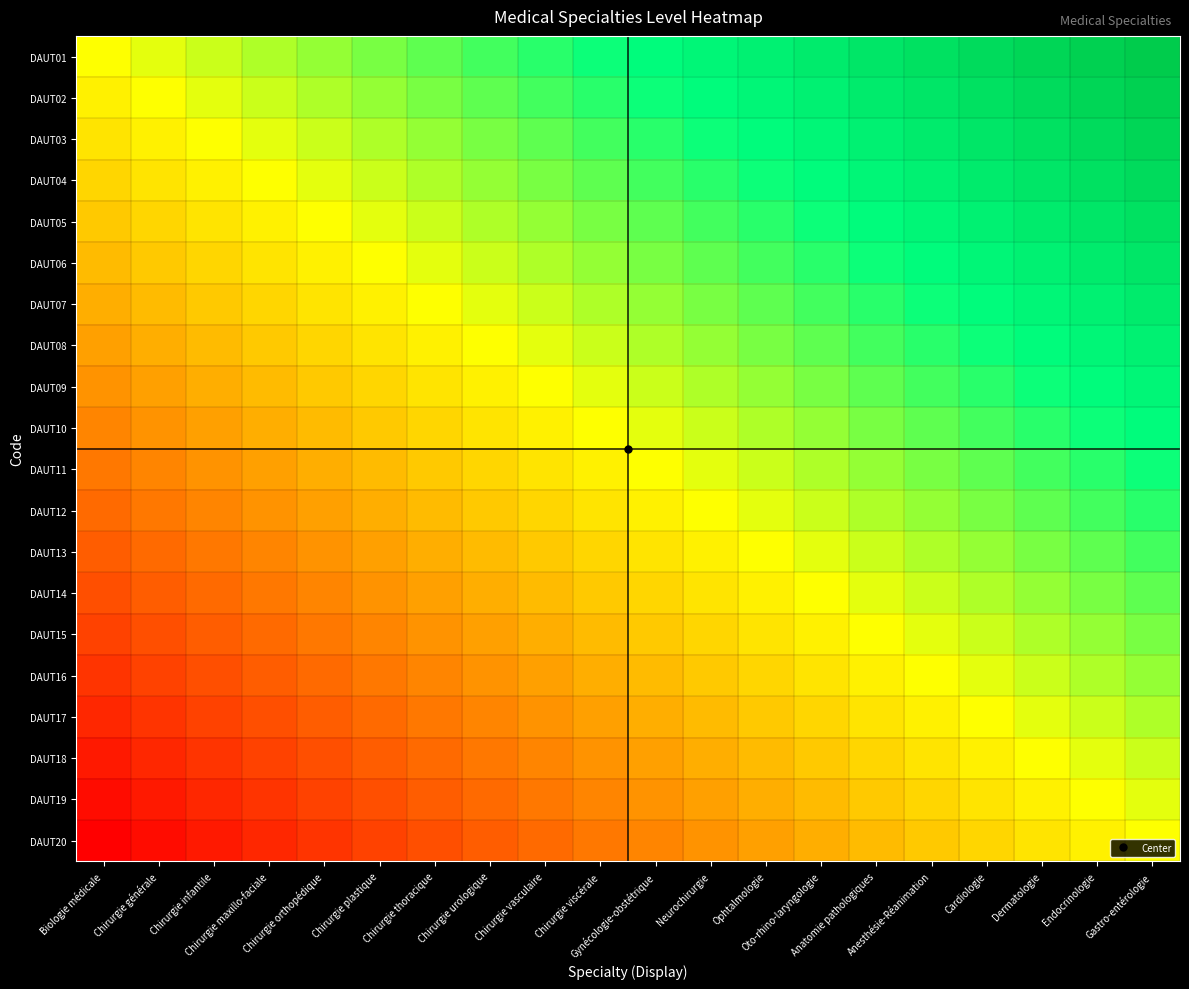

Reading left to right, what are all the values shown in this chart?

DAUT01: Biologie médicale=0.0	Chirurgie générale=0.1	Chirurgie infantile=0.1	Chirurgie maxillo-faciale=0.2	Chirurgie orthopédique=0.2	Chirurgie plastique=0.3	Chirurgie thoracique=0.3	Chirurgie urologique=0.4	Chirurgie vasculaire=0.4	Chirurgie viscérale=0.5	Gynécologie-obstétrique=0.5	Neurochirurgie=0.6	Ophtalmologie=0.6	Oto-rhino-laryngologie=0.7	Anatomie pathologiques=0.7	Anesthésie-Réanimation=0.8	Cardiologie=0.8	Dermatologie=0.9	Endocrinologie=0.9	Gastro-entérologie=1.0
DAUT02: Biologie médicale=-0.1	Chirurgie générale=0.0	Chirurgie infantile=0.1	Chirurgie maxillo-faciale=0.1	Chirurgie orthopédique=0.2	Chirurgie plastique=0.2	Chirurgie thoracique=0.3	Chirurgie urologique=0.3	Chirurgie vasculaire=0.4	Chirurgie viscérale=0.4	Gynécologie-obstétrique=0.5	Neurochirurgie=0.5	Ophtalmologie=0.6	Oto-rhino-laryngologie=0.6	Anatomie pathologiques=0.7	Anesthésie-Réanimation=0.7	Cardiologie=0.8	Dermatologie=0.8	Endocrinologie=0.9	Gastro-entérologie=0.9
DAUT03: Biologie médicale=-0.1	Chirurgie générale=-0.1	Chirurgie infantile=0.0	Chirurgie maxillo-faciale=0.1	Chirurgie orthopédique=0.1	Chirurgie plastique=0.2	Chirurgie thoracique=0.2	Chirurgie urologique=0.3	Chirurgie vasculaire=0.3	Chirurgie viscérale=0.4	Gynécologie-obstétrique=0.4	Neurochirurgie=0.5	Ophtalmologie=0.5	Oto-rhino-laryngologie=0.6	Anatomie pathologiques=0.6	Anesthésie-Réanimation=0.7	Cardiologie=0.7	Dermatologie=0.8	Endocrinologie=0.8	Gastro-entérologie=0.9
DAUT04: Biologie médicale=-0.2	Chirurgie générale=-0.1	Chirurgie infantile=-0.1	Chirurgie maxillo-faciale=0.0	Chirurgie orthopédique=0.1	Chirurgie plastique=0.1	Chirurgie thoracique=0.2	Chirurgie urologique=0.2	Chirurgie vasculaire=0.3	Chirurgie viscérale=0.3	Gynécologie-obstétrique=0.4	Neurochirurgie=0.4	Ophtalmologie=0.5	Oto-rhino-laryngologie=0.5	Anatomie pathologiques=0.6	Anesthésie-Réanimation=0.6	Cardiologie=0.7	Dermatologie=0.7	Endocrinologie=0.8	Gastro-entérologie=0.8
DAUT05: Biologie médicale=-0.2	Chirurgie générale=-0.2	Chirurgie infantile=-0.1	Chirurgie maxillo-faciale=-0.1	Chirurgie orthopédique=0.0	Chirurgie plastique=0.1	Chirurgie thoracique=0.1	Chirurgie urologique=0.2	Chirurgie vasculaire=0.2	Chirurgie viscérale=0.3	Gynécologie-obstétrique=0.3	Neurochirurgie=0.4	Ophtalmologie=0.4	Oto-rhino-laryngologie=0.5	Anatomie pathologiques=0.5	Anesthésie-Réanimation=0.6	Cardiologie=0.6	Dermatologie=0.7	Endocrinologie=0.7	Gastro-entérologie=0.8
DAUT06: Biologie médicale=-0.3	Chirurgie générale=-0.2	Chirurgie infantile=-0.2	Chirurgie maxillo-faciale=-0.1	Chirurgie orthopédique=-0.1	Chirurgie plastique=0.0	Chirurgie thoracique=0.1	Chirurgie urologique=0.1	Chirurgie vasculaire=0.2	Chirurgie viscérale=0.2	Gynécologie-obstétrique=0.3	Neurochirurgie=0.3	Ophtalmologie=0.4	Oto-rhino-laryngologie=0.4	Anatomie pathologiques=0.5	Anesthésie-Réanimation=0.5	Cardiologie=0.6	Dermatologie=0.6	Endocrinologie=0.7	Gastro-entérologie=0.7
DAUT07: Biologie médicale=-0.3	Chirurgie générale=-0.3	Chirurgie infantile=-0.2	Chirurgie maxillo-faciale=-0.2	Chirurgie orthopédique=-0.1	Chirurgie plastique=-0.1	Chirurgie thoracique=0.0	Chirurgie urologique=0.1	Chirurgie vasculaire=0.1	Chirurgie viscérale=0.2	Gynécologie-obstétrique=0.2	Neurochirurgie=0.3	Ophtalmologie=0.3	Oto-rhino-laryngologie=0.4	Anatomie pathologiques=0.4	Anesthésie-Réanimation=0.5	Cardiologie=0.5	Dermatologie=0.6	Endocrinologie=0.6	Gastro-entérologie=0.7
DAUT08: Biologie médicale=-0.4	Chirurgie générale=-0.3	Chirurgie infantile=-0.3	Chirurgie maxillo-faciale=-0.2	Chirurgie orthopédique=-0.2	Chirurgie plastique=-0.1	Chirurgie thoracique=-0.1	Chirurgie urologique=0.0	Chirurgie vasculaire=0.1	Chirurgie viscérale=0.1	Gynécologie-obstétrique=0.2	Neurochirurgie=0.2	Ophtalmologie=0.3	Oto-rhino-laryngologie=0.3	Anatomie pathologiques=0.4	Anesthésie-Réanimation=0.4	Cardiologie=0.5	Dermatologie=0.5	Endocrinologie=0.6	Gastro-entérologie=0.6
DAUT09: Biologie médicale=-0.4	Chirurgie générale=-0.4	Chirurgie infantile=-0.3	Chirurgie maxillo-faciale=-0.3	Chirurgie orthopédique=-0.2	Chirurgie plastique=-0.2	Chirurgie thoracique=-0.1	Chirurgie urologique=-0.1	Chirurgie vasculaire=0.0	Chirurgie viscérale=0.1	Gynécologie-obstétrique=0.1	Neurochirurgie=0.2	Ophtalmologie=0.2	Oto-rhino-laryngologie=0.3	Anatomie pathologiques=0.3	Anesthésie-Réanimation=0.4	Cardiologie=0.4	Dermatologie=0.5	Endocrinologie=0.5	Gastro-entérologie=0.6
DAUT10: Biologie médicale=-0.5	Chirurgie générale=-0.4	Chirurgie infantile=-0.4	Chirurgie maxillo-faciale=-0.3	Chirurgie orthopédique=-0.3	Chirurgie plastique=-0.2	Chirurgie thoracique=-0.2	Chirurgie urologique=-0.1	Chirurgie vasculaire=-0.1	Chirurgie viscérale=0.0	Gynécologie-obstétrique=0.1	Neurochirurgie=0.1	Ophtalmologie=0.2	Oto-rhino-laryngologie=0.2	Anatomie pathologiques=0.3	Anesthésie-Réanimation=0.3	Cardiologie=0.4	Dermatologie=0.4	Endocrinologie=0.5	Gastro-entérologie=0.5
DAUT11: Biologie médicale=-0.5	Chirurgie générale=-0.5	Chirurgie infantile=-0.4	Chirurgie maxillo-faciale=-0.4	Chirurgie orthopédique=-0.3	Chirurgie plastique=-0.3	Chirurgie thoracique=-0.2	Chirurgie urologique=-0.2	Chirurgie vasculaire=-0.1	Chirurgie viscérale=-0.1	Gynécologie-obstétrique=0.0	Neurochirurgie=0.1	Ophtalmologie=0.1	Oto-rhino-laryngologie=0.2	Anatomie pathologiques=0.2	Anesthésie-Réanimation=0.3	Cardiologie=0.3	Dermatologie=0.4	Endocrinologie=0.4	Gastro-entérologie=0.5
DAUT12: Biologie médicale=-0.6	Chirurgie générale=-0.5	Chirurgie infantile=-0.5	Chirurgie maxillo-faciale=-0.4	Chirurgie orthopédique=-0.4	Chirurgie plastique=-0.3	Chirurgie thoracique=-0.3	Chirurgie urologique=-0.2	Chirurgie vasculaire=-0.2	Chirurgie viscérale=-0.1	Gynécologie-obstétrique=-0.1	Neurochirurgie=0.0	Ophtalmologie=0.1	Oto-rhino-laryngologie=0.1	Anatomie pathologiques=0.2	Anesthésie-Réanimation=0.2	Cardiologie=0.3	Dermatologie=0.3	Endocrinologie=0.4	Gastro-entérologie=0.4
DAUT13: Biologie médicale=-0.6	Chirurgie générale=-0.6	Chirurgie infantile=-0.5	Chirurgie maxillo-faciale=-0.5	Chirurgie orthopédique=-0.4	Chirurgie plastique=-0.4	Chirurgie thoracique=-0.3	Chirurgie urologique=-0.3	Chirurgie vasculaire=-0.2	Chirurgie viscérale=-0.2	Gynécologie-obstétrique=-0.1	Neurochirurgie=-0.1	Ophtalmologie=0.0	Oto-rhino-laryngologie=0.1	Anatomie pathologiques=0.1	Anesthésie-Réanimation=0.2	Cardiologie=0.2	Dermatologie=0.3	Endocrinologie=0.3	Gastro-entérologie=0.4
DAUT14: Biologie médicale=-0.7	Chirurgie générale=-0.6	Chirurgie infantile=-0.6	Chirurgie maxillo-faciale=-0.5	Chirurgie orthopédique=-0.5	Chirurgie plastique=-0.4	Chirurgie thoracique=-0.4	Chirurgie urologique=-0.3	Chirurgie vasculaire=-0.3	Chirurgie viscérale=-0.2	Gynécologie-obstétrique=-0.2	Neurochirurgie=-0.1	Ophtalmologie=-0.1	Oto-rhino-laryngologie=0.0	Anatomie pathologiques=0.1	Anesthésie-Réanimation=0.1	Cardiologie=0.2	Dermatologie=0.2	Endocrinologie=0.3	Gastro-entérologie=0.3
DAUT15: Biologie médicale=-0.7	Chirurgie générale=-0.7	Chirurgie infantile=-0.6	Chirurgie maxillo-faciale=-0.6	Chirurgie orthopédique=-0.5	Chirurgie plastique=-0.5	Chirurgie thoracique=-0.4	Chirurgie urologique=-0.4	Chirurgie vasculaire=-0.3	Chirurgie viscérale=-0.3	Gynécologie-obstétrique=-0.2	Neurochirurgie=-0.2	Ophtalmologie=-0.1	Oto-rhino-laryngologie=-0.1	Anatomie pathologiques=0.0	Anesthésie-Réanimation=0.1	Cardiologie=0.1	Dermatologie=0.2	Endocrinologie=0.2	Gastro-entérologie=0.3
DAUT16: Biologie médicale=-0.8	Chirurgie générale=-0.7	Chirurgie infantile=-0.7	Chirurgie maxillo-faciale=-0.6	Chirurgie orthopédique=-0.6	Chirurgie plastique=-0.5	Chirurgie thoracique=-0.5	Chirurgie urologique=-0.4	Chirurgie vasculaire=-0.4	Chirurgie viscérale=-0.3	Gynécologie-obstétrique=-0.3	Neurochirurgie=-0.2	Ophtalmologie=-0.2	Oto-rhino-laryngologie=-0.1	Anatomie pathologiques=-0.1	Anesthésie-Réanimation=0.0	Cardiologie=0.1	Dermatologie=0.1	Endocrinologie=0.2	Gastro-entérologie=0.2
DAUT17: Biologie médicale=-0.8	Chirurgie générale=-0.8	Chirurgie infantile=-0.7	Chirurgie maxillo-faciale=-0.7	Chirurgie orthopédique=-0.6	Chirurgie plastique=-0.6	Chirurgie thoracique=-0.5	Chirurgie urologique=-0.5	Chirurgie vasculaire=-0.4	Chirurgie viscérale=-0.4	Gynécologie-obstétrique=-0.3	Neurochirurgie=-0.3	Ophtalmologie=-0.2	Oto-rhino-laryngologie=-0.2	Anatomie pathologiques=-0.1	Anesthésie-Réanimation=-0.1	Cardiologie=0.0	Dermatologie=0.1	Endocrinologie=0.1	Gastro-entérologie=0.2
DAUT18: Biologie médicale=-0.9	Chirurgie générale=-0.8	Chirurgie infantile=-0.8	Chirurgie maxillo-faciale=-0.7	Chirurgie orthopédique=-0.7	Chirurgie plastique=-0.6	Chirurgie thoracique=-0.6	Chirurgie urologique=-0.5	Chirurgie vasculaire=-0.5	Chirurgie viscérale=-0.4	Gynécologie-obstétrique=-0.4	Neurochirurgie=-0.3	Ophtalmologie=-0.3	Oto-rhino-laryngologie=-0.2	Anatomie pathologiques=-0.2	Anesthésie-Réanimation=-0.1	Cardiologie=-0.1	Dermatologie=0.0	Endocrinologie=0.1	Gastro-entérologie=0.1
DAUT19: Biologie médicale=-0.9	Chirurgie générale=-0.9	Chirurgie infantile=-0.8	Chirurgie maxillo-faciale=-0.8	Chirurgie orthopédique=-0.7	Chirurgie plastique=-0.7	Chirurgie thoracique=-0.6	Chirurgie urologique=-0.6	Chirurgie vasculaire=-0.5	Chirurgie viscérale=-0.5	Gynécologie-obstétrique=-0.4	Neurochirurgie=-0.4	Ophtalmologie=-0.3	Oto-rhino-laryngologie=-0.3	Anatomie pathologiques=-0.2	Anesthésie-Réanimation=-0.2	Cardiologie=-0.1	Dermatologie=-0.1	Endocrinologie=0.0	Gastro-entérologie=0.1
DAUT20: Biologie médicale=-1.0	Chirurgie générale=-0.9	Chirurgie infantile=-0.9	Chirurgie maxillo-faciale=-0.8	Chirurgie orthopédique=-0.8	Chirurgie plastique=-0.7	Chirurgie thoracique=-0.7	Chirurgie urologique=-0.6	Chirurgie vasculaire=-0.6	Chirurgie viscérale=-0.5	Gynécologie-obstétrique=-0.5	Neurochirurgie=-0.4	Ophtalmologie=-0.4	Oto-rhino-laryngologie=-0.3	Anatomie pathologiques=-0.3	Anesthésie-Réanimation=-0.2	Cardiologie=-0.2	Dermatologie=-0.1	Endocrinologie=-0.1	Gastro-entérologie=0.0